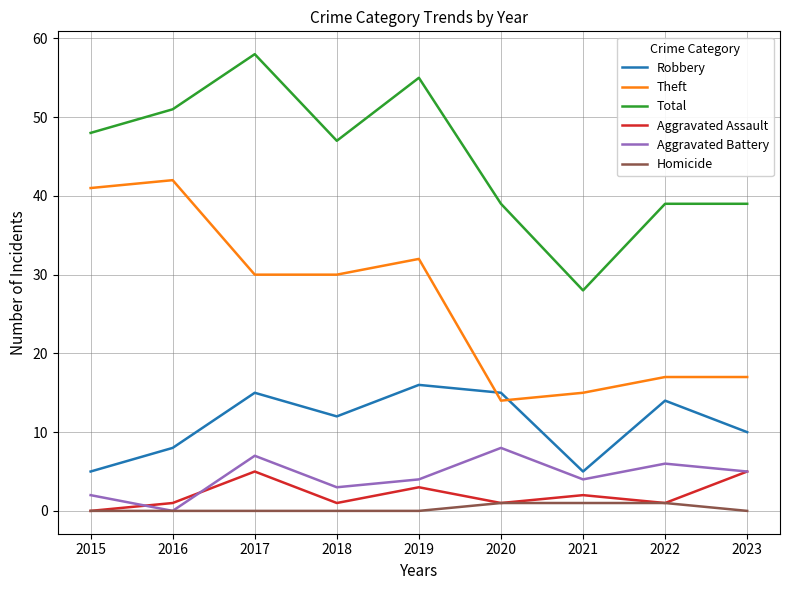

True or false: Homicide and Theft cross at least once.

False